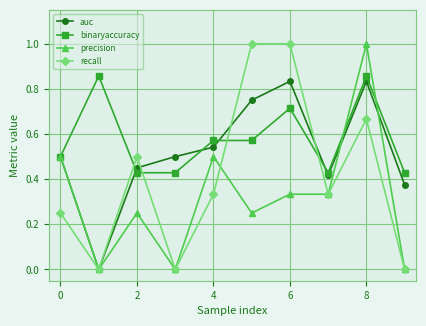

What is the greatest value displayed?

1.0